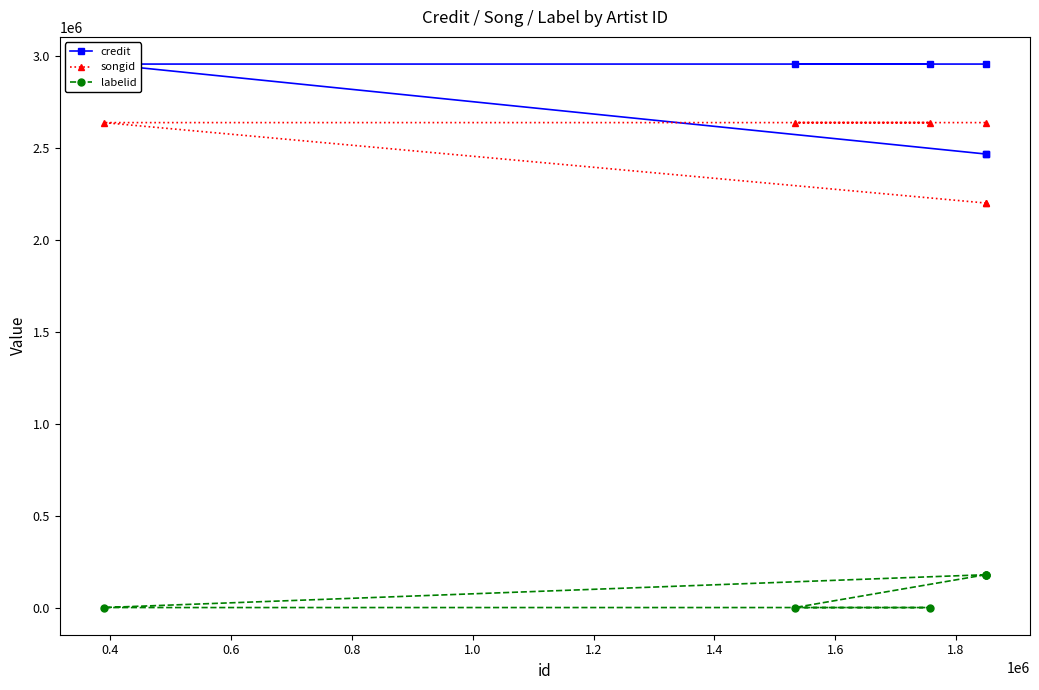

True or false: songid and labelid cross at least once.

False